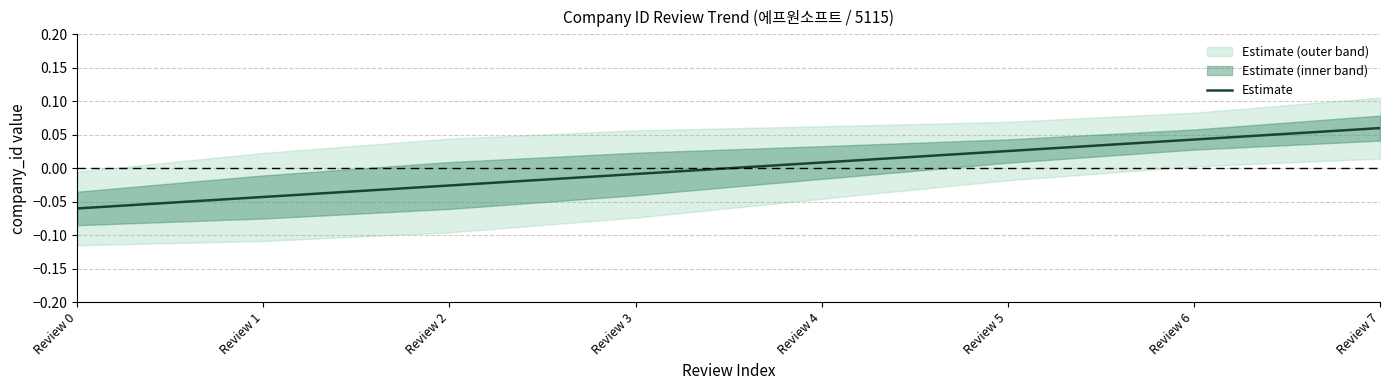

Reading left to right, extract all data points from this chart.

Review 0=-0.1	Review 1=-0.0	Review 2=-0.0	Review 3=-0.0	Review 4=0.0	Review 5=0.0	Review 6=0.0	Review 7=0.1